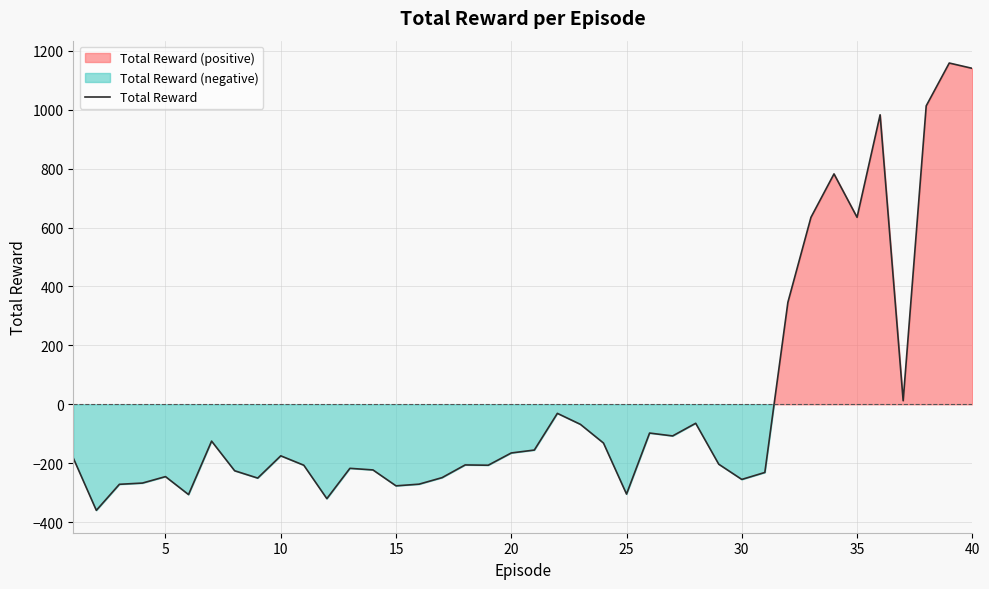

Is it true that Total Reward equals 634.6 at 35?

True